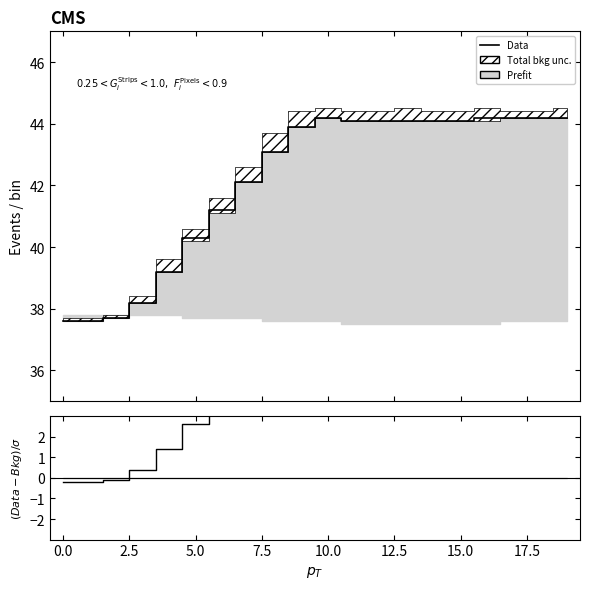

At 0.0, list the series in order from smallest to largest.

(Data-Bkg)/σ, Data